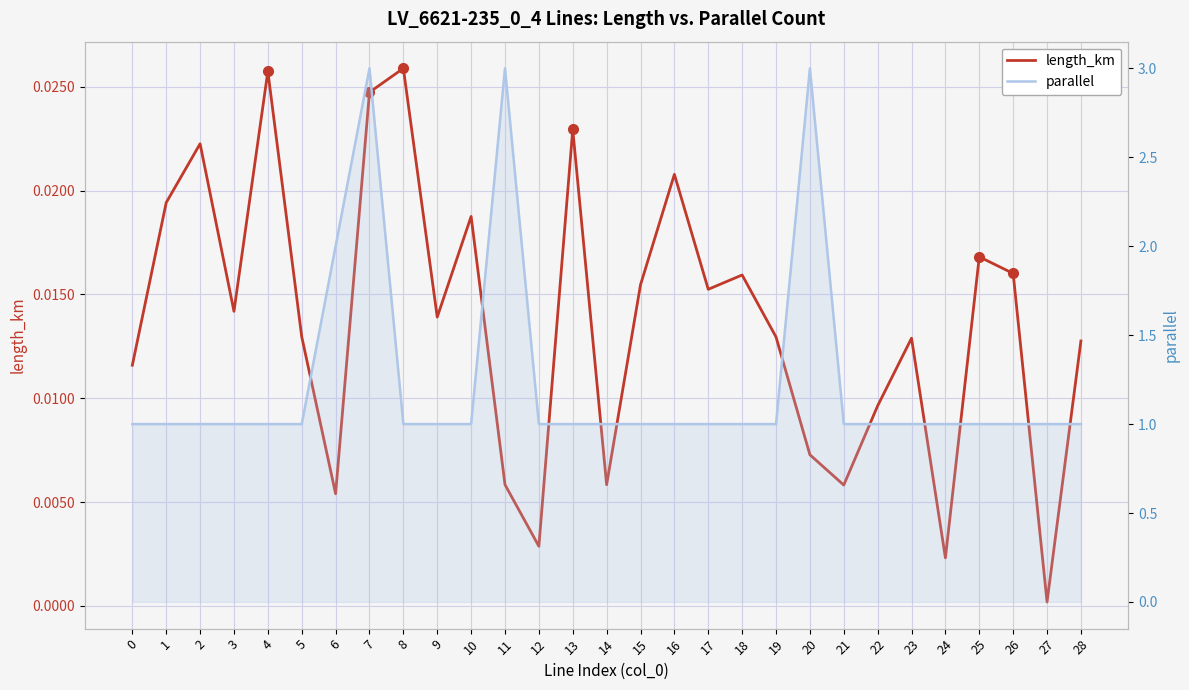

The length_km series shows 0.0 at 2. True or false?

False